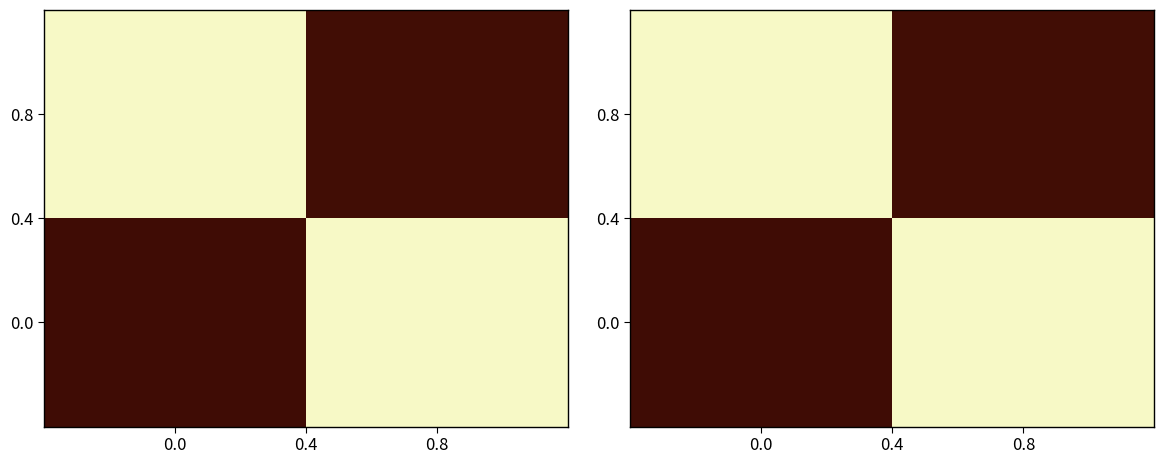

At how many categories does at least one series exceed 0?

2